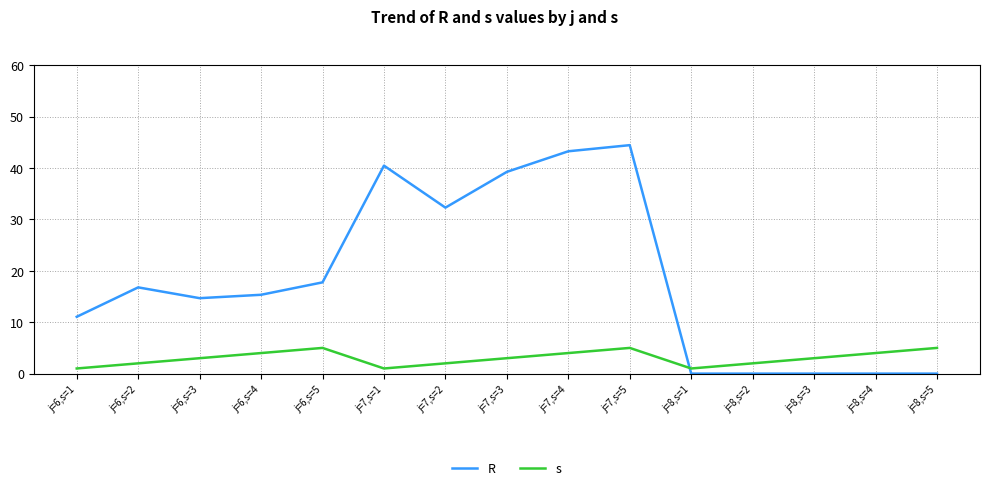

Between which two adjacent categories do R and s first intersect?

j=7,s=5 and j=8,s=1